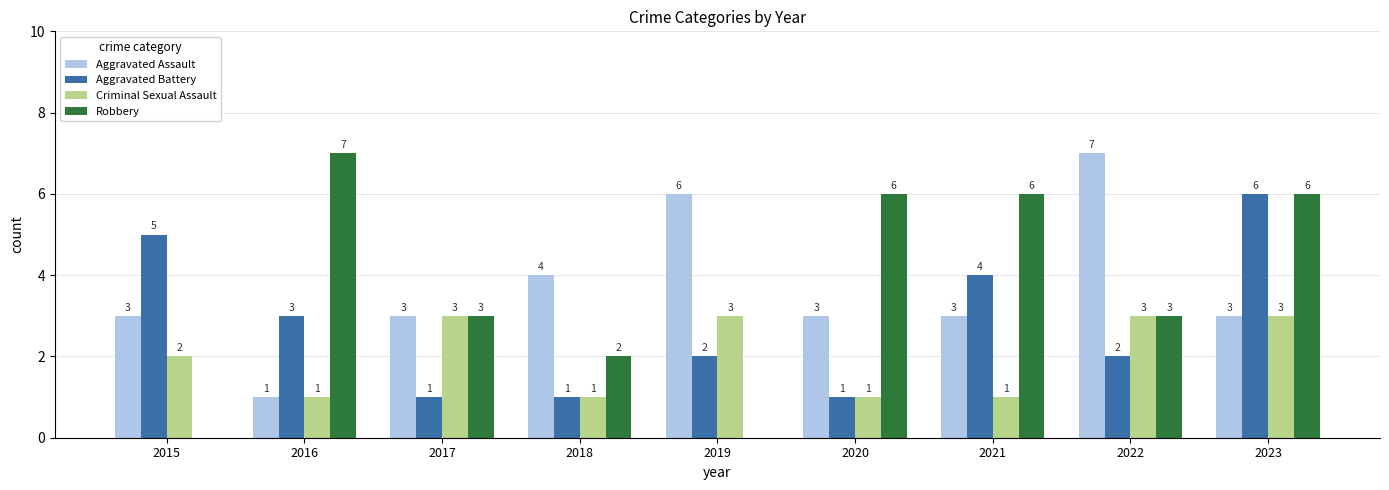

Reading right to left, list all the values displayed in this chart.

Aggravated Assault: 3	7	3	3	6	4	3	1	3
Aggravated Battery: 6	2	4	1	2	1	1	3	5
Criminal Sexual Assault: 3	3	1	1	3	1	3	1	2
Robbery: 6	3	6	6	0	2	3	7	0